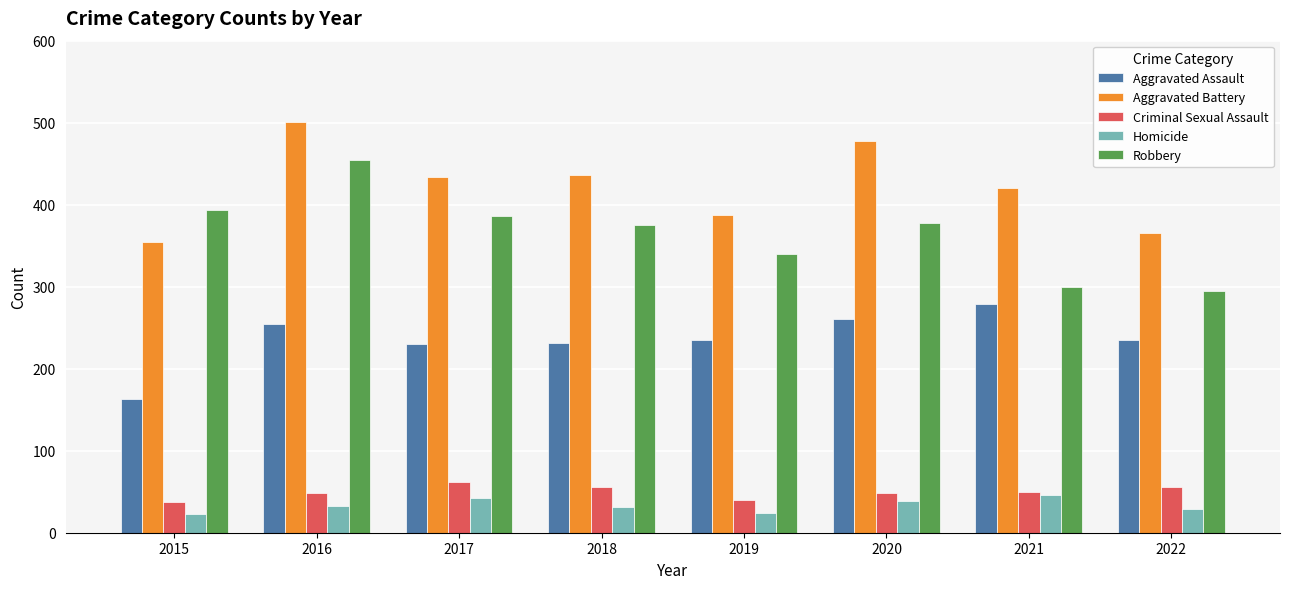

At which label does Robbery reach its peak?

2016